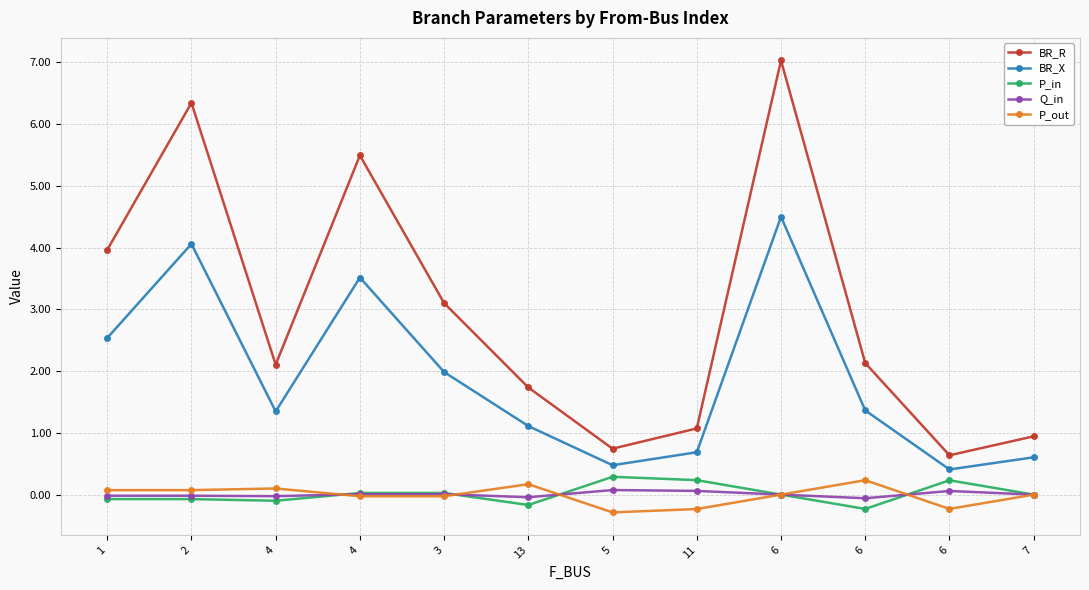

Which has a higher value, 6 or 13?

13